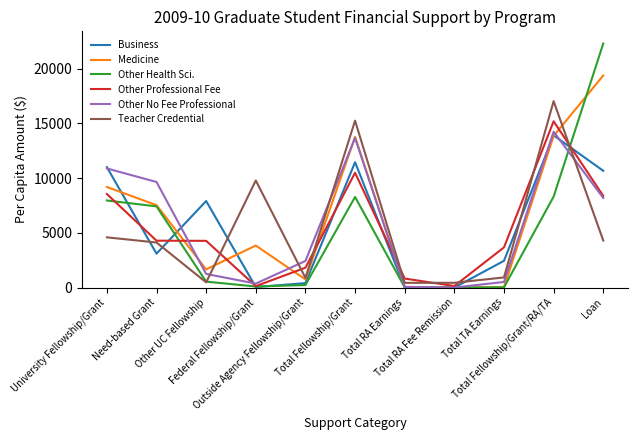

What is the sum of the Other Health Sci. values at Other UC Fellowship and Need-based Grant?

7951